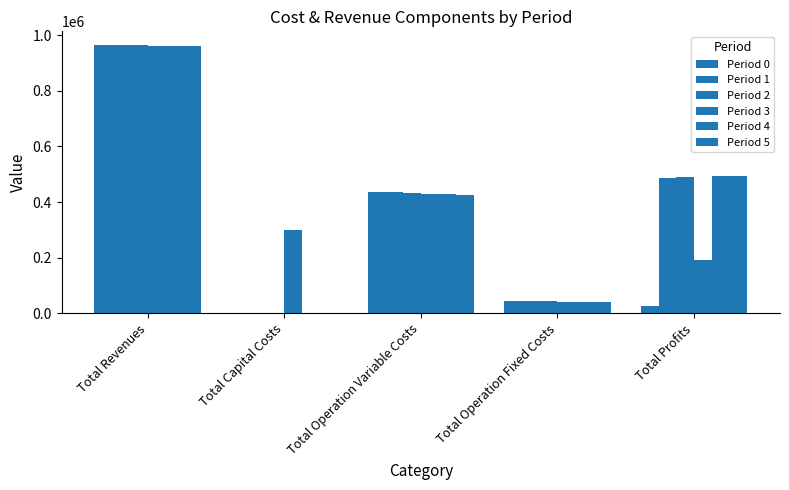

Count the number of data series in this chart.

6